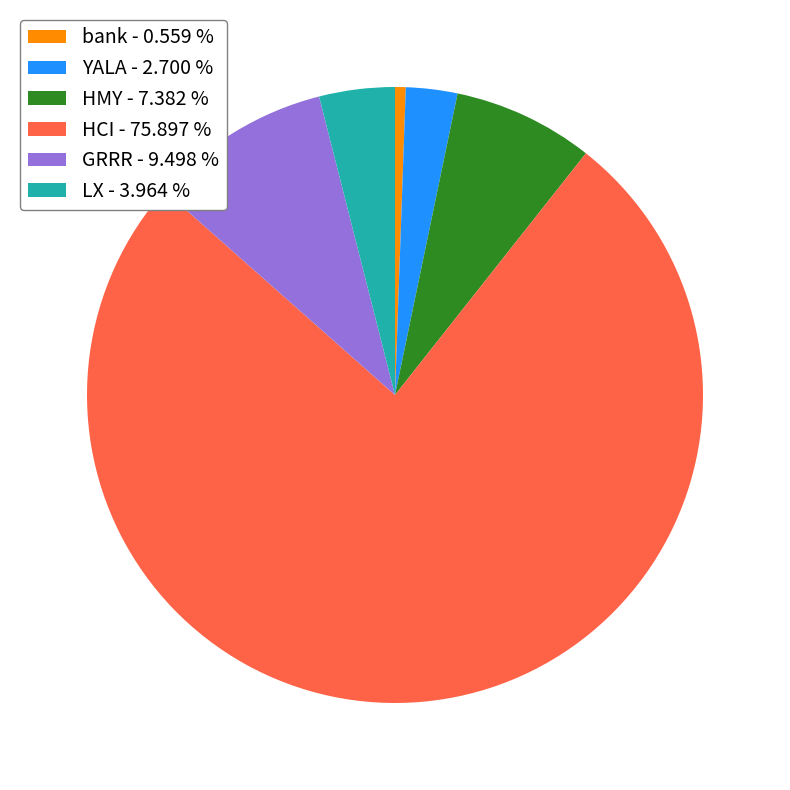

Is the sum of GRRR - 9.498 % and LX - 3.964 % greater than half?

No